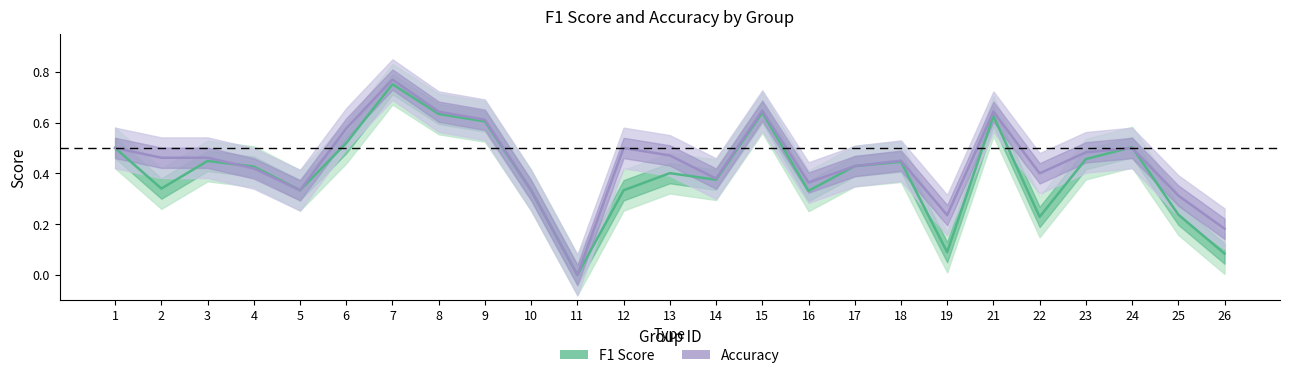

The f1 series shows 0.3 at 2. True or false?

True